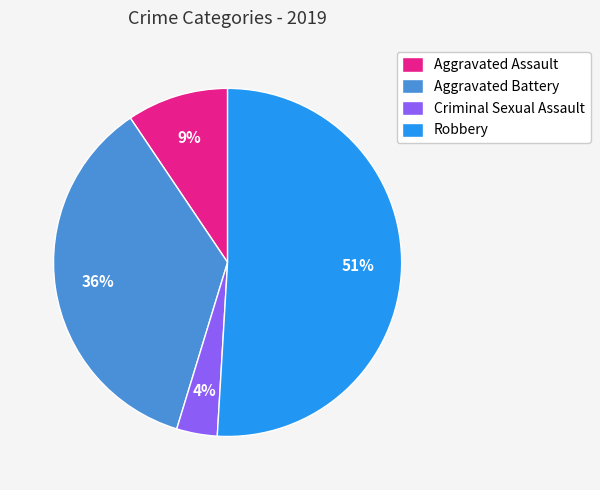

What is the ratio of the value at Aggravated Battery to the value at Robbery?

0.7